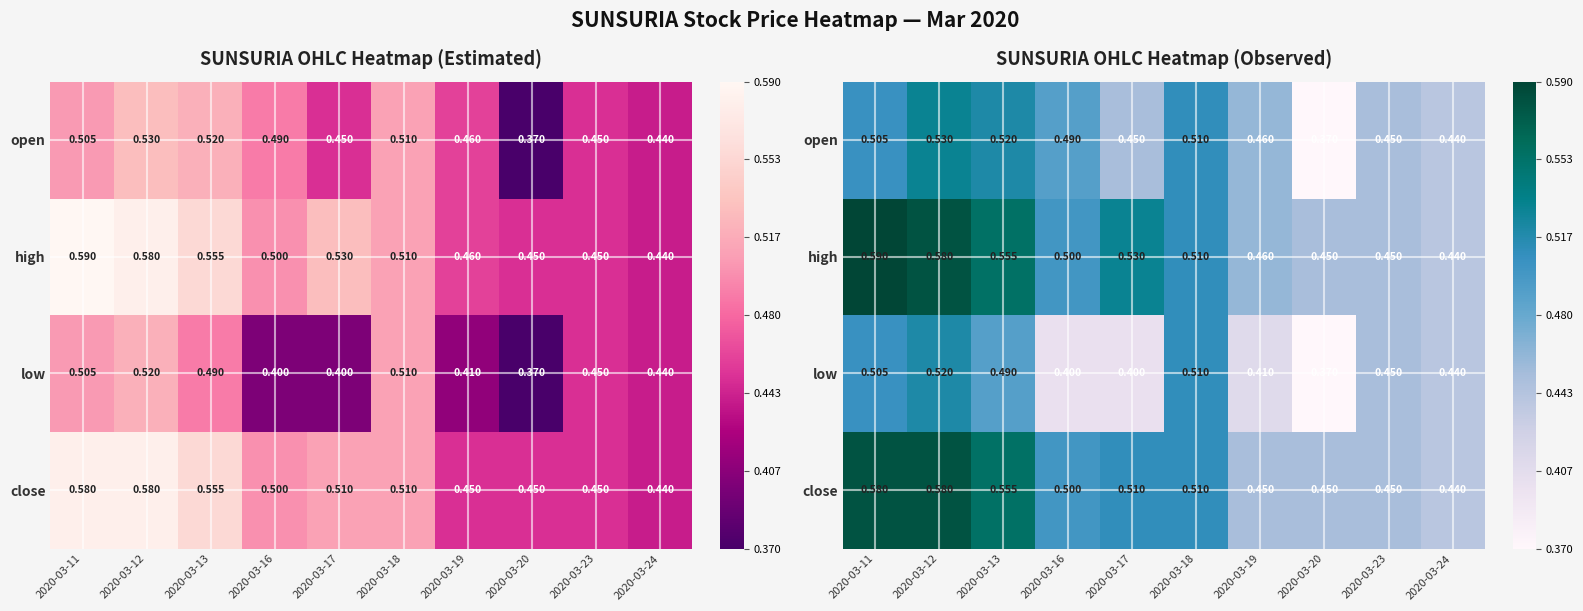

Count the number of data series in this chart.

4